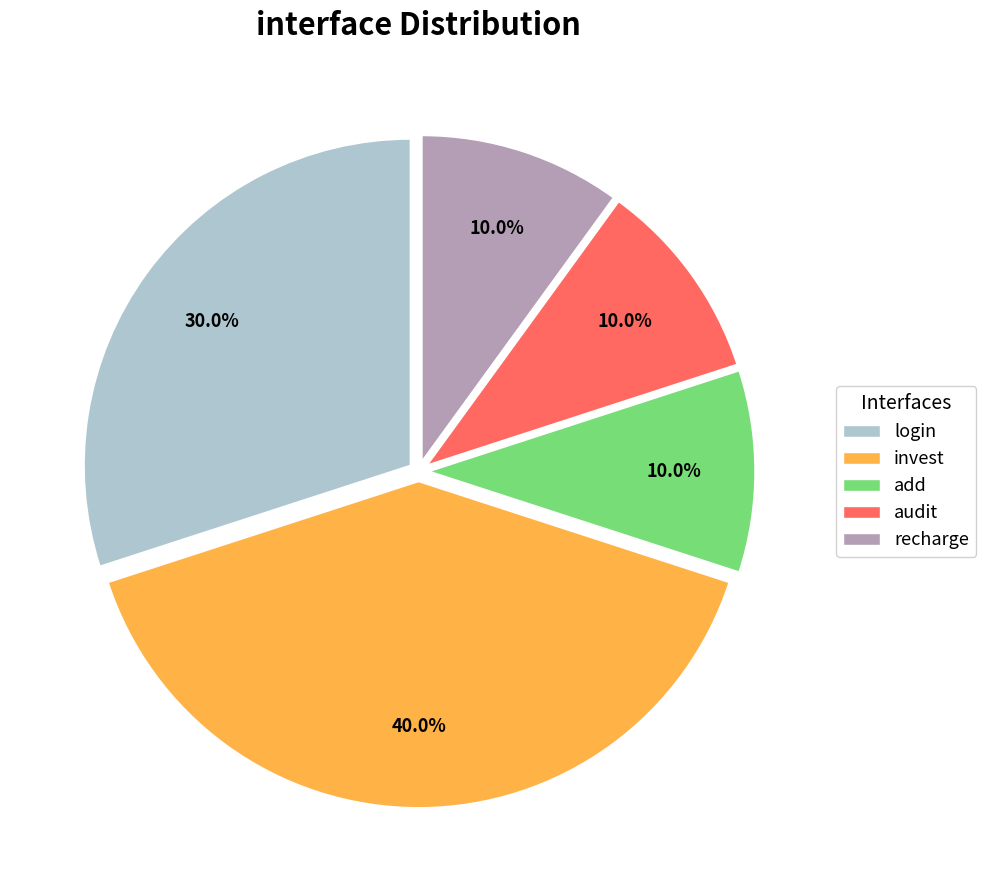

To the nearest percent, what is the difference between the largest and smallest slice percentages?

30%